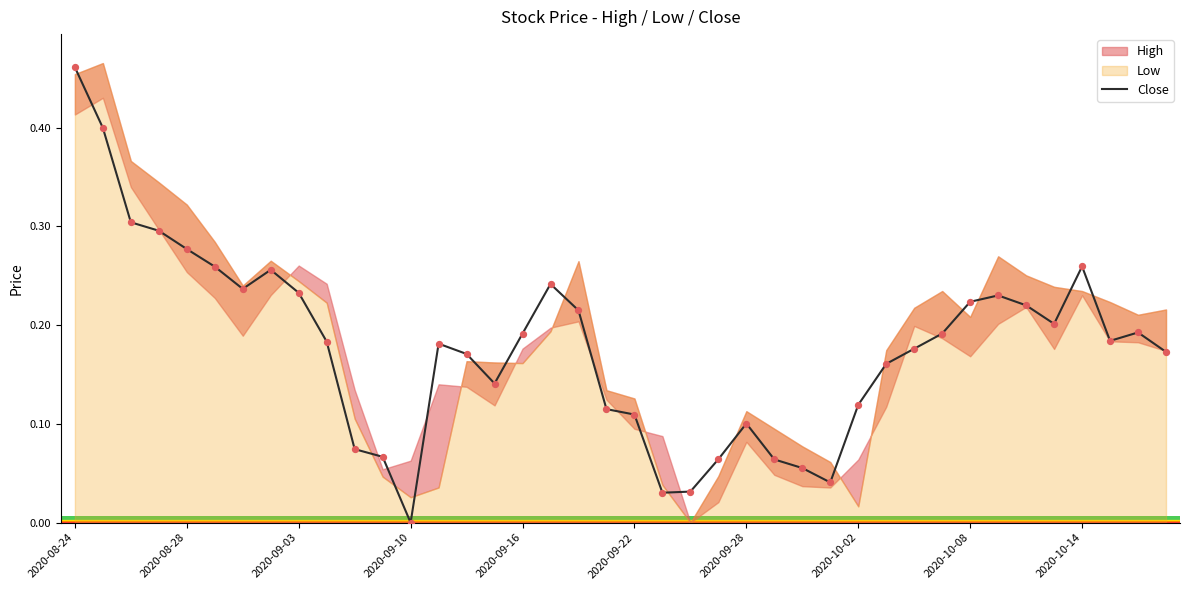

At which label does Close reach its peak?

2020-08-24